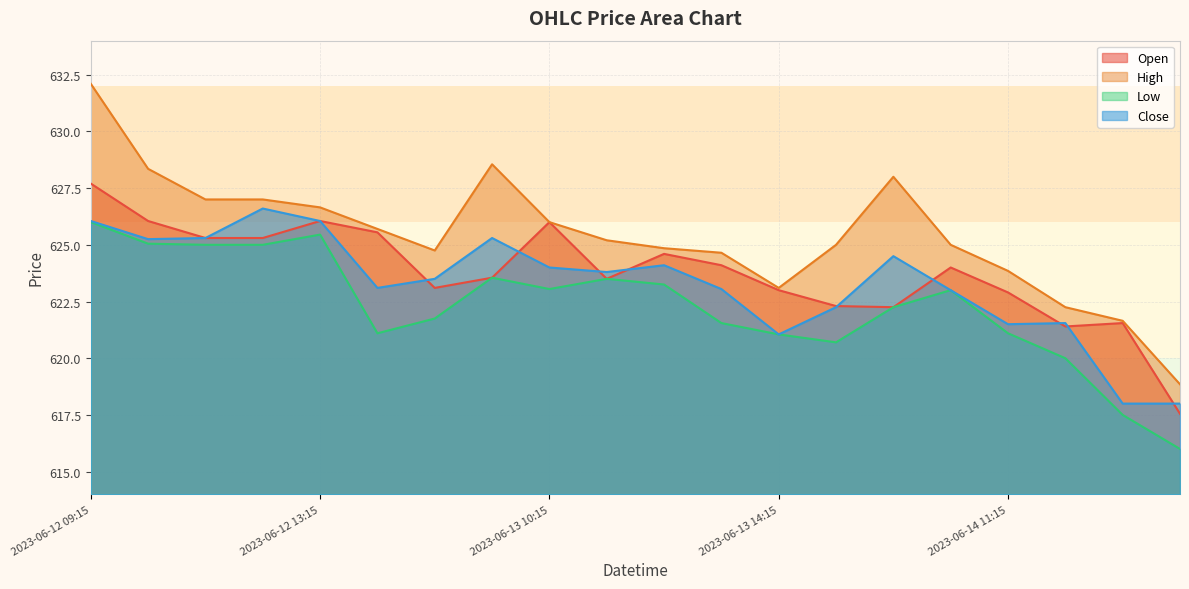

What is the label of the 9th point from the right?

2023-06-13 13:15